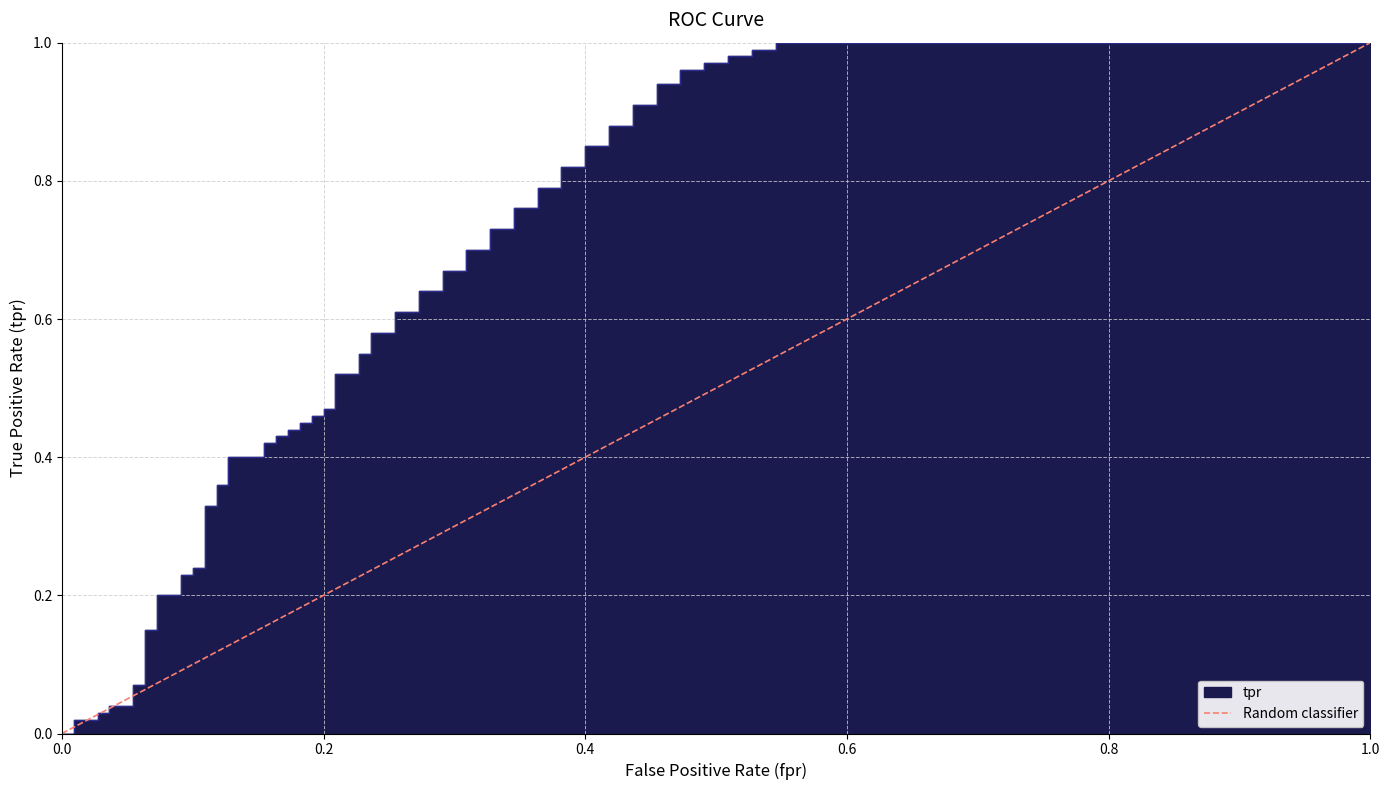

The chart shows a value of 1 at 1.0. True or false?

False